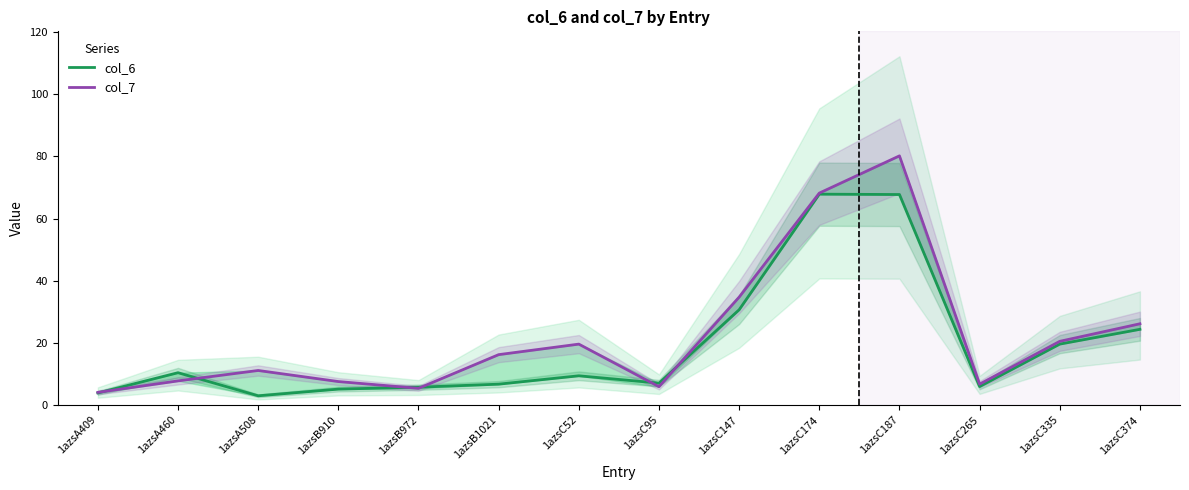

What are all the series names shown in the legend?

col_6, col_7